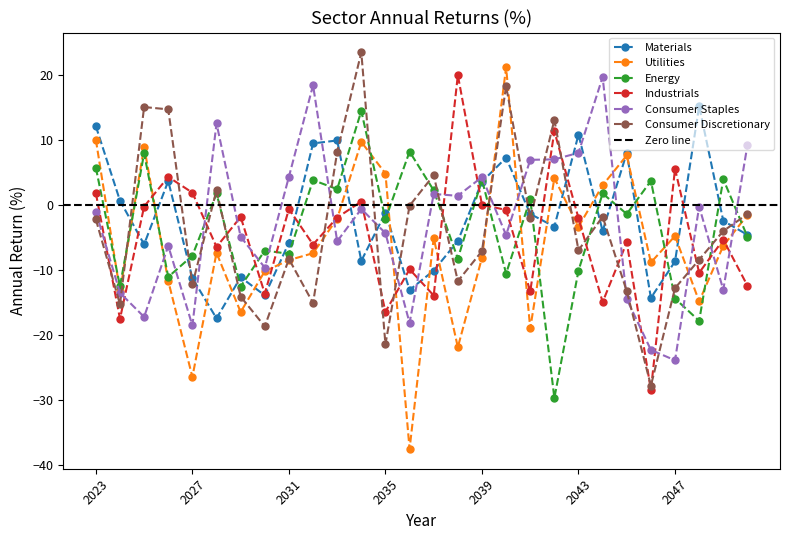

Reading right to left, extract all data points from this chart.

Materials: -4.6	-2.4	15.2	-8.7	-14.3	8.0	-4.0	10.8	-3.3	-1.4	7.3	3.6	-5.5	-10.1	-13.1	-1.2	-8.6	9.9	9.5	-5.8	-13.9	-11.1	-17.5	-11.2	3.7	-6.1	0.7	12.1
Utilities: -1.5	-6.3	-14.8	-4.8	-8.8	7.6	3.0	-3.4	4.2	-19.0	21.2	-8.1	-21.9	-5.1	-37.6	4.9	9.7	-2.1	-7.4	-8.5	-10.2	-16.5	-7.4	-26.5	-11.7	9.0	-13.3	10.0
Energy: -4.9	4.0	-17.8	-14.4	3.7	-1.4	1.8	-10.1	-29.7	0.9	-10.6	3.9	-8.3	2.3	8.2	-2.2	14.5	2.4	3.8	-7.5	-7.0	-12.6	1.8	-7.8	-11.1	8.0	-12.5	5.7
Industrials: -12.4	-5.3	-10.4	5.6	-28.5	-5.7	-15.0	-2.0	11.4	-13.3	-0.8	0.0	20.0	-13.9	-9.9	-16.4	0.5	-1.9	-6.1	-0.6	-13.6	-1.8	-6.4	1.9	4.3	-0.2	-17.5	1.8
Consumer Staples: 9.2	-13.0	-0.2	-23.9	-22.3	-14.5	19.7	8.0	7.0	7.0	-4.6	4.3	1.4	1.7	-18.2	-4.3	-0.6	-5.6	18.4	4.4	-9.6	-4.9	12.6	-18.6	-6.3	-17.2	-13.5	-1.0
Consumer Discretionary: -1.4	-4.0	-8.4	-12.8	-27.8	-13.3	-1.8	-7.0	13.1	-2.0	18.3	-7.1	-11.7	4.6	-0.1	-21.5	23.5	8.2	-15.1	-8.3	-18.7	-14.1	2.3	-12.2	14.7	15.1	-15.3	-2.2